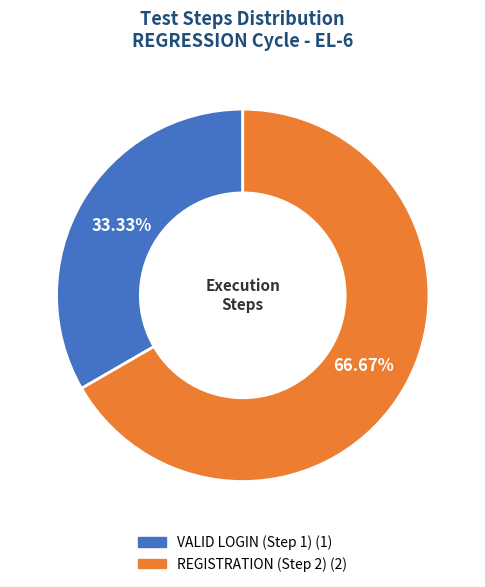

Combined, do REGISTRATION (Step 2) and VALID LOGIN (Step 1) account for over 50%?

Yes